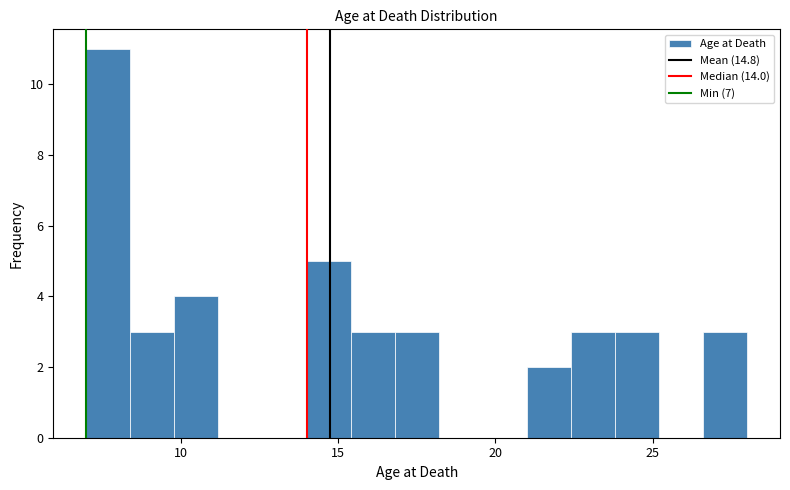

Read against the x-axis, roughly where is the centre of the tallest bar?

7.5